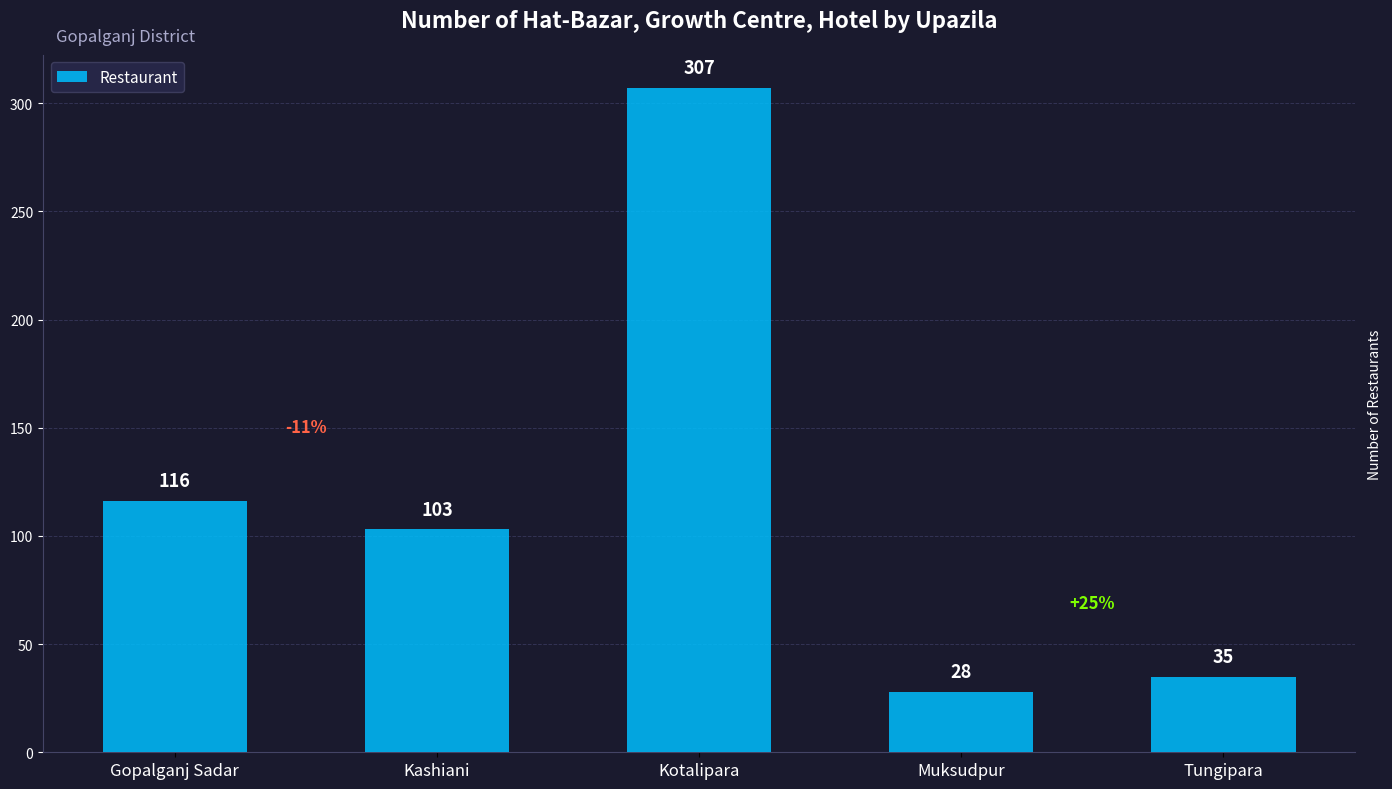

What is the label of the 4th bar from the right?

Kashiani